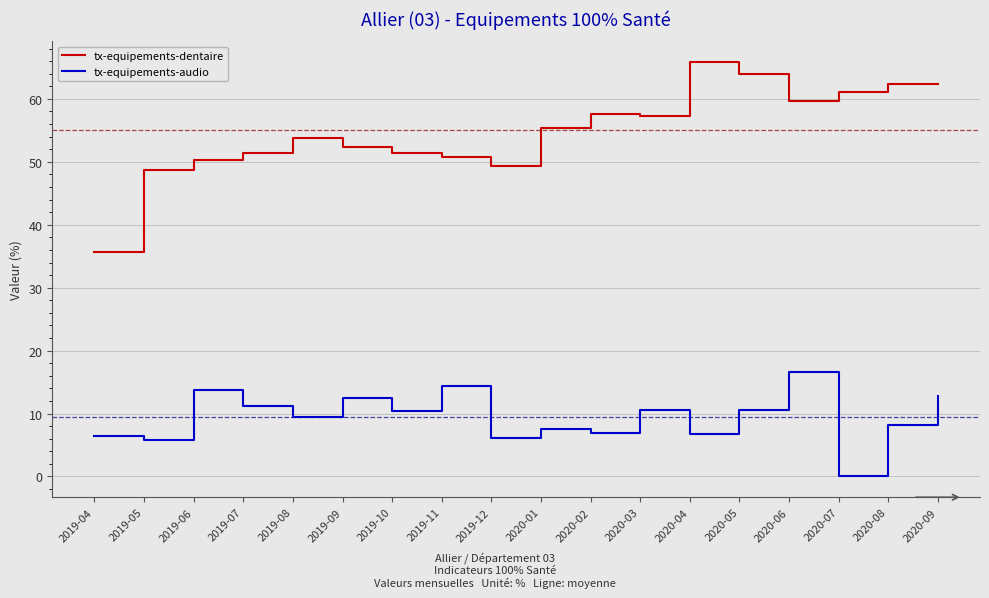

Which series has the widest spread of values?

tx-equipements-dentaire